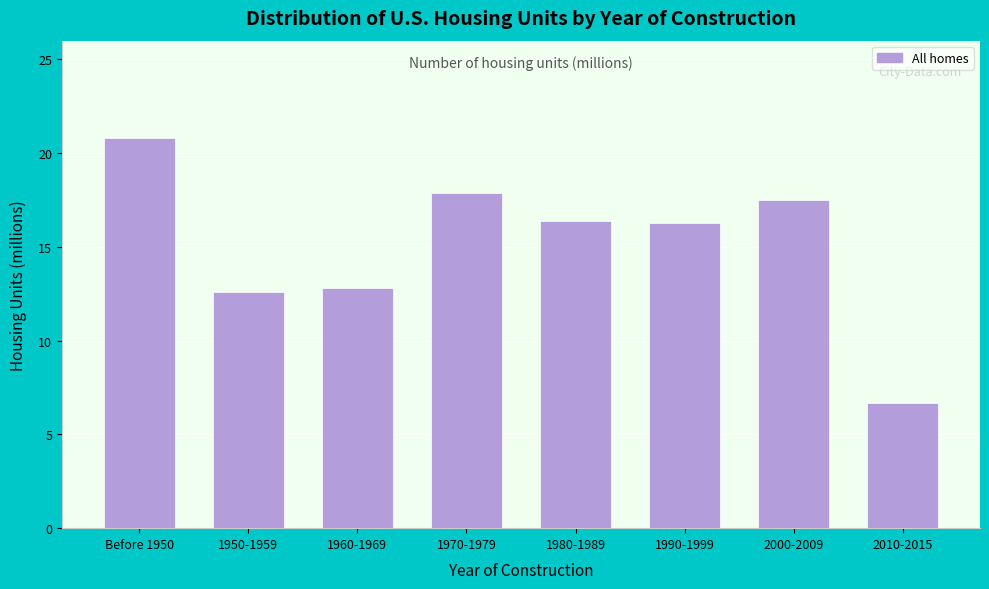

What is the label of the 3rd bar from the right?

1990-1999